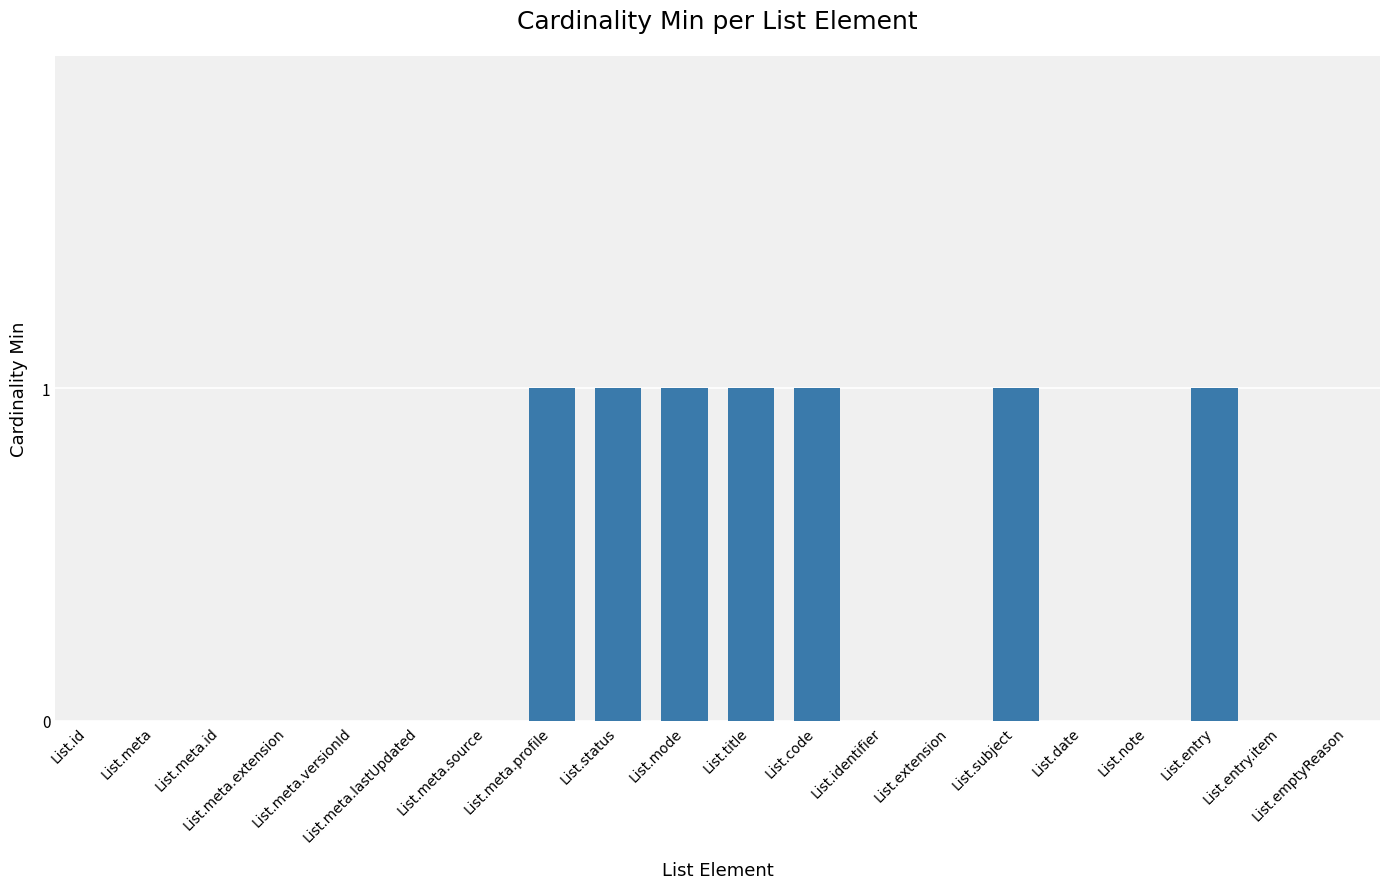

Reading left to right, list all the values displayed in this chart.

List.id=0	List.meta=0	List.meta.id=0	List.meta.extension=0	List.meta.versionId=0	List.meta.lastUpdated=0	List.meta.source=0	List.meta.profile=1	List.status=1	List.mode=1	List.title=1	List.code=1	List.identifier=0	List.extension=0	List.subject=1	List.date=0	List.note=0	List.entry=1	List.entry.item=0	List.emptyReason=0